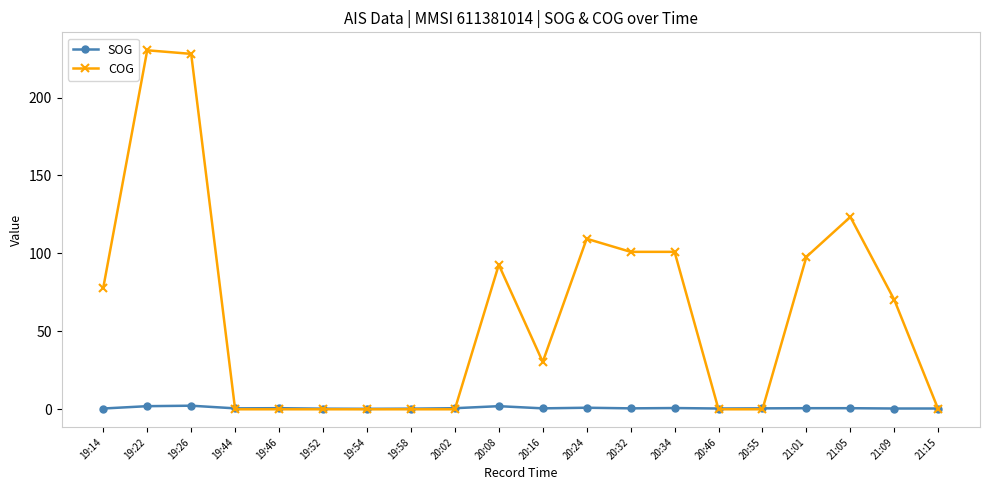

What is the sum of the SOG values at 20:16 and 19:26?

2.9